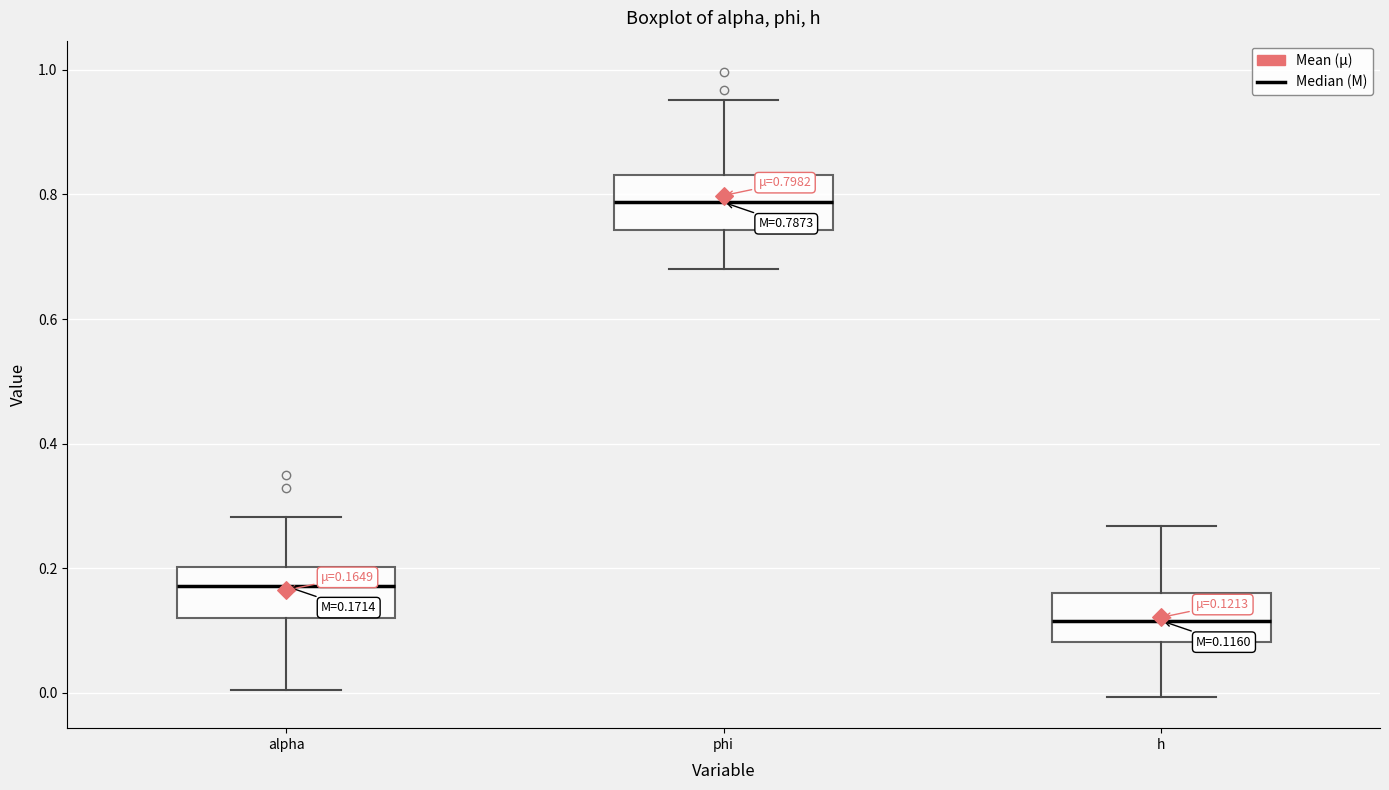

Which box's median line is the highest?

phi